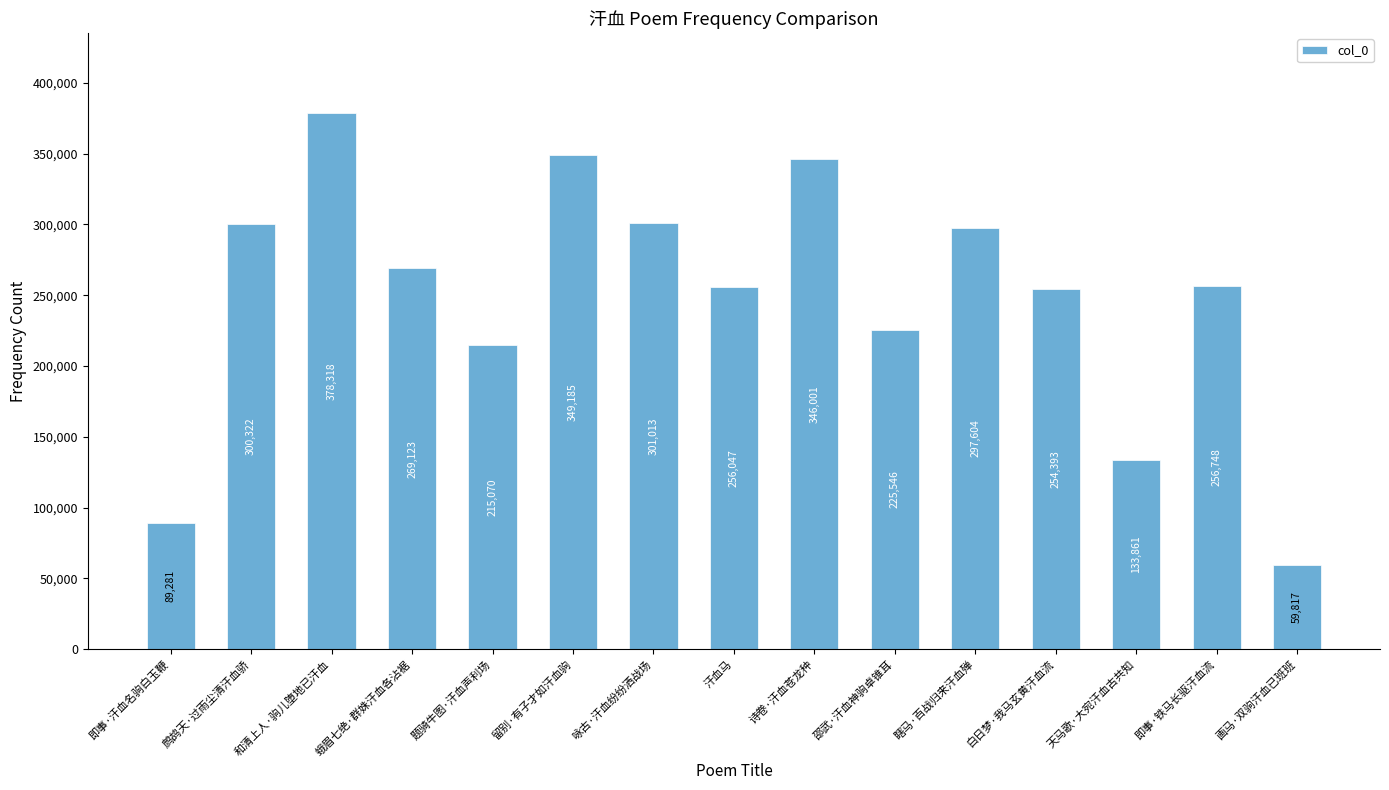

What is the label of the 9th bar from the right?

咏古·汗血纷纷洒战场